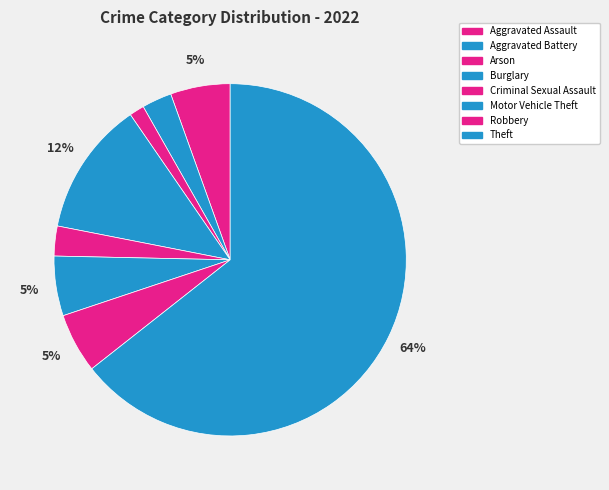

What is the change in value from Aggravated Assault to Burglary?

+5